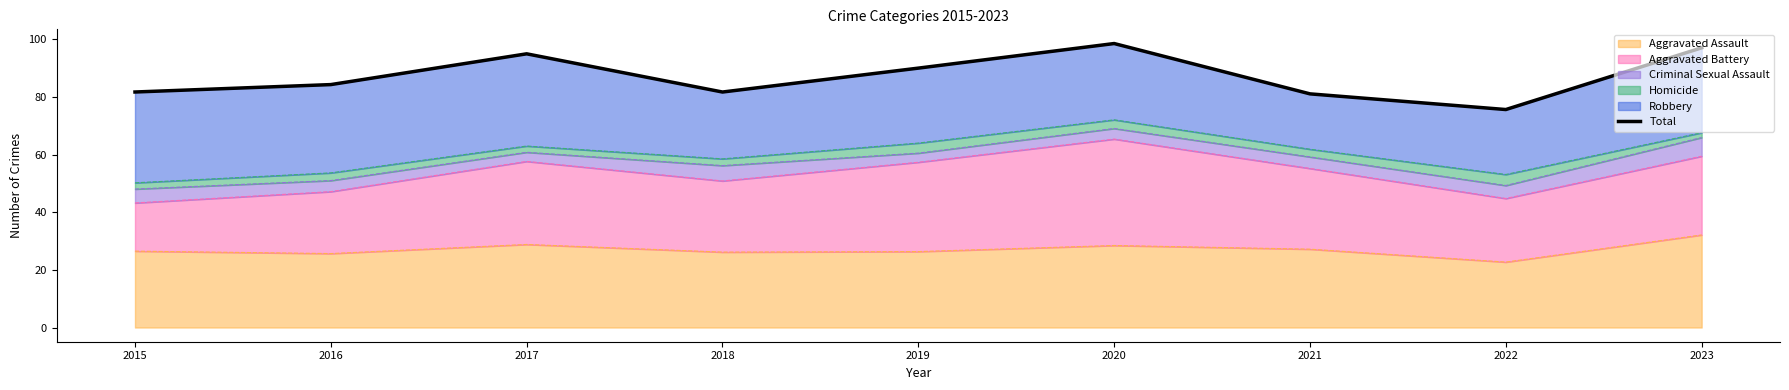

What is the value of the 9th point from the left?

97.1